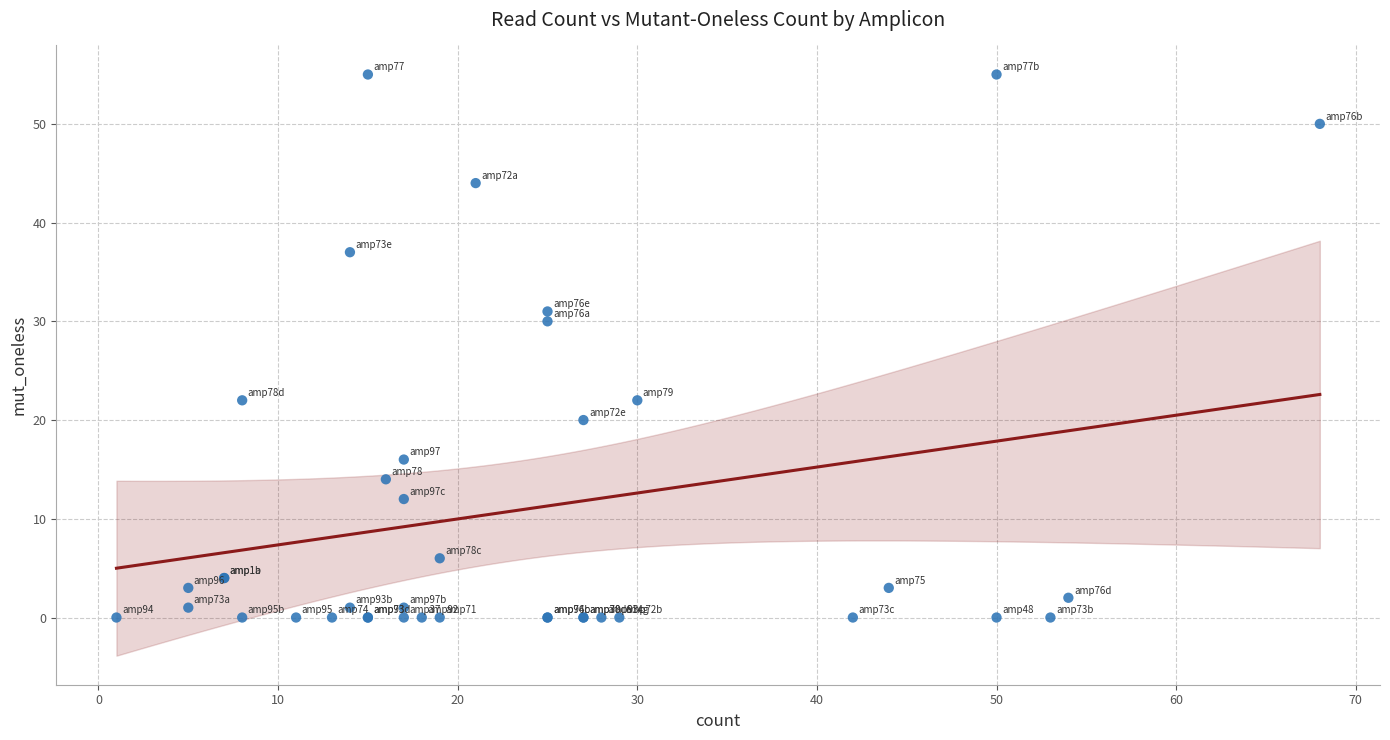

What Y value in the scatter plot is closest to 27?

30